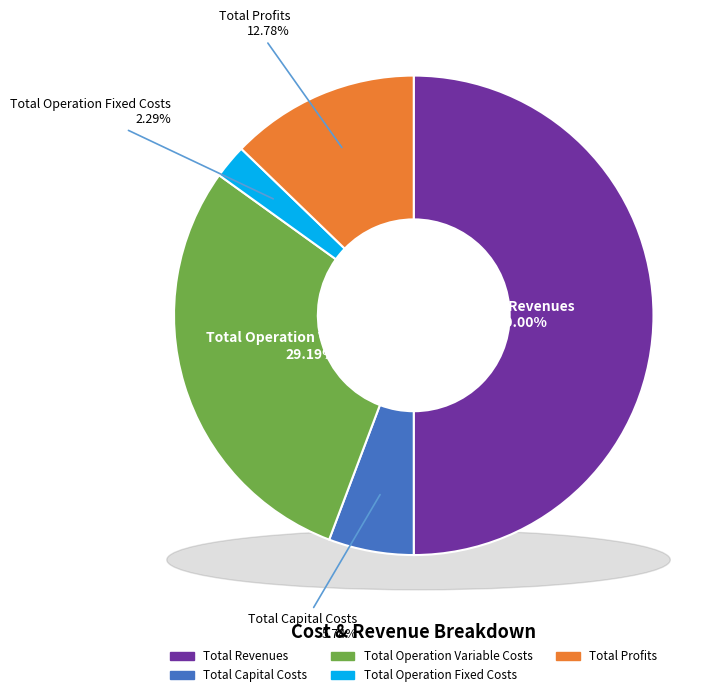

Is Total Operation Fixed Costs the majority of the pie?

No